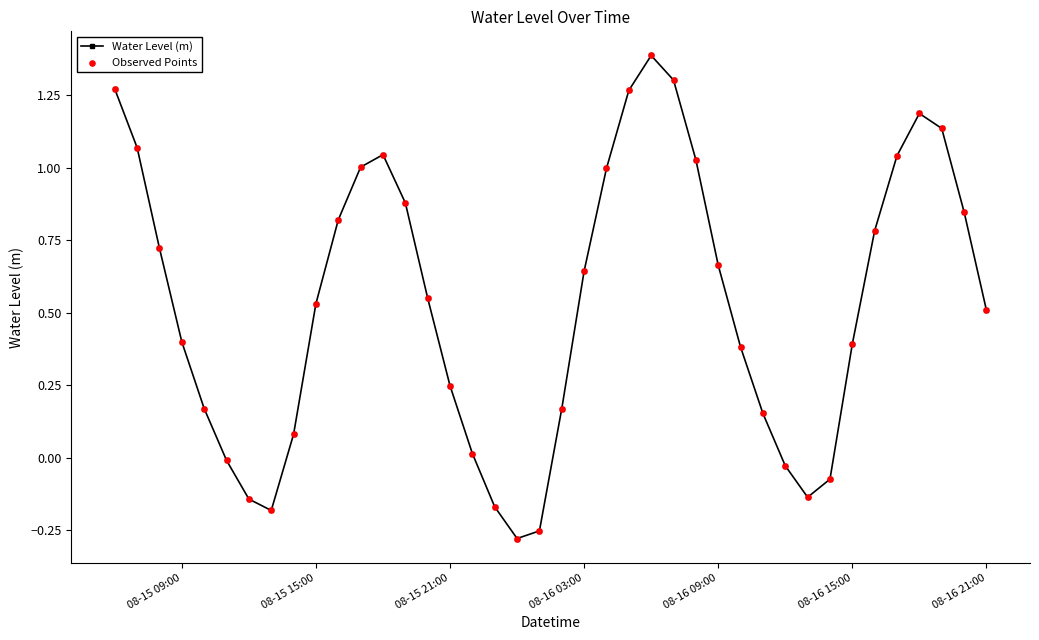

What is the difference between the maximum and minimum values?

1.7